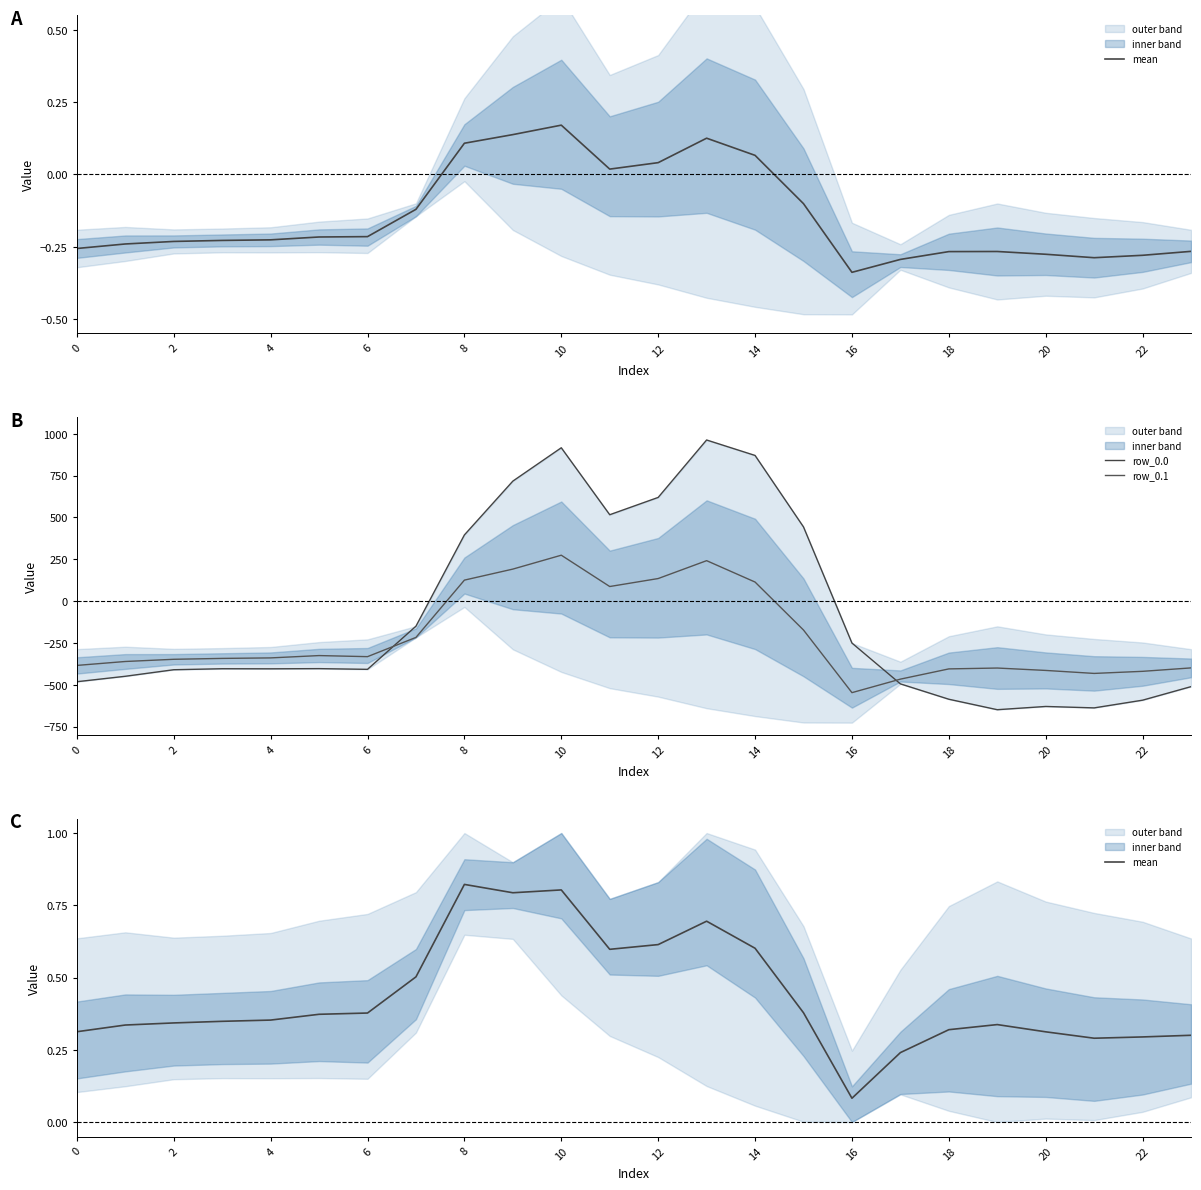

What is the sum of the row_0.1 values at 4 and 21?

-780.3